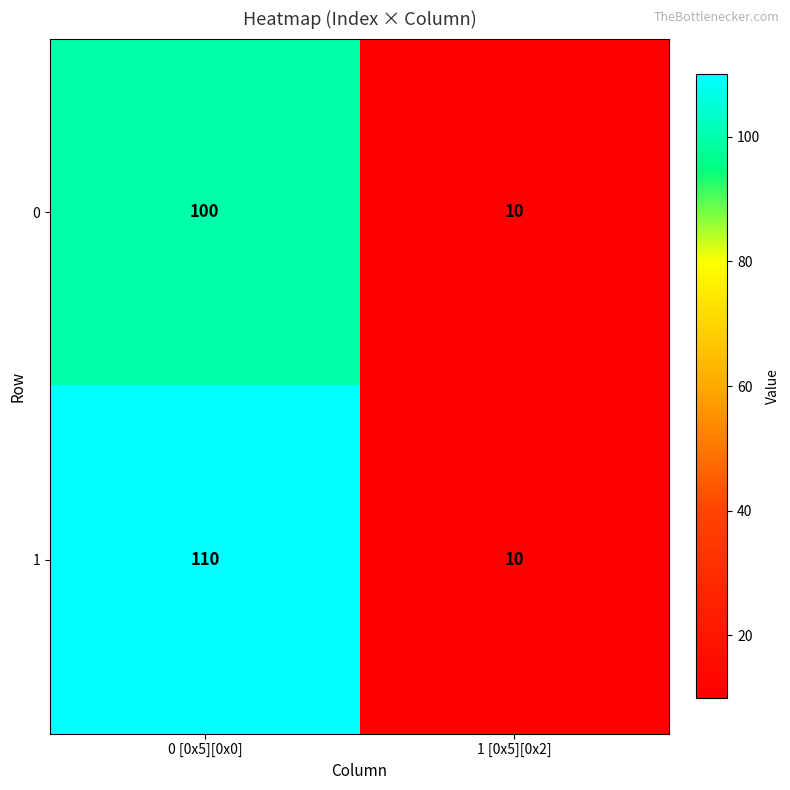

List the series in order of their peak value, highest first.

1, 0